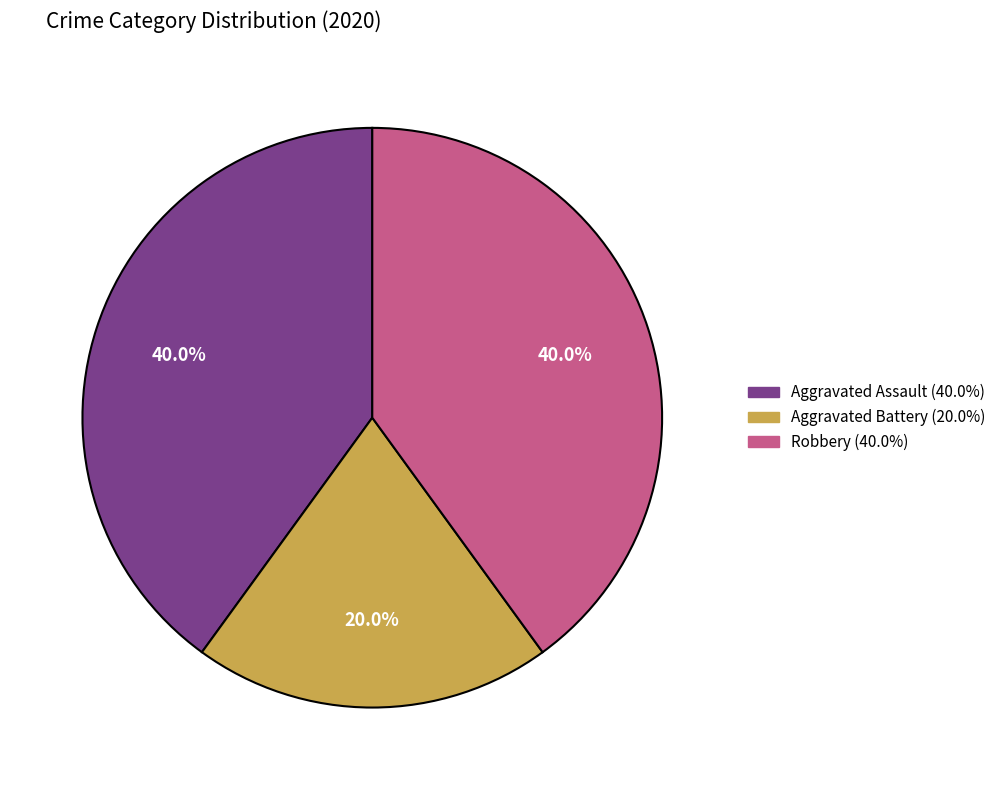

How many segments does this pie chart have?

3